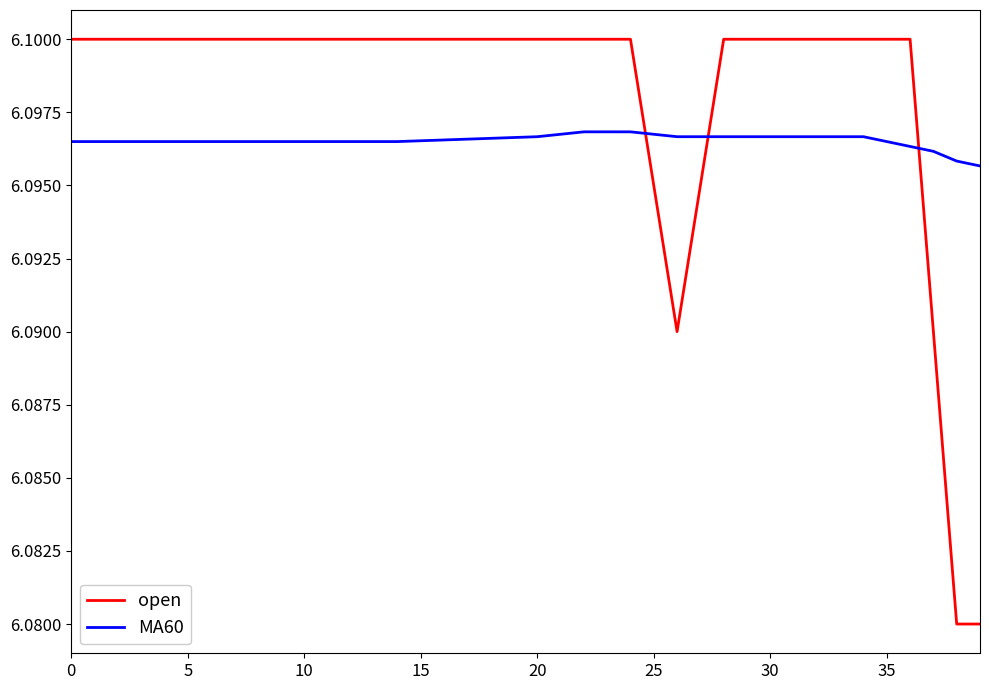

Which series has the largest range (max minus min)?

open